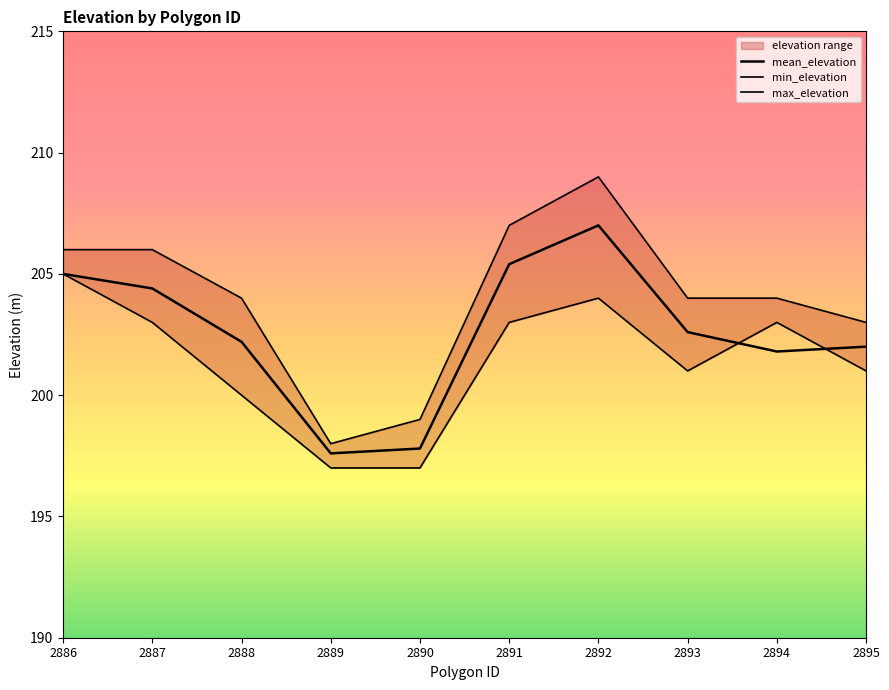

Reading left to right, transcribe all the data shown in this chart.

mean_elevation: 205.0	204.4	202.2	197.6	197.8	205.4	207.0	202.6	201.8	202.0
min_elevation: 205.0	203.0	200.0	197.0	197.0	203.0	204.0	201.0	203.0	201.0
max_elevation: 206.0	206.0	204.0	198.0	199.0	207.0	209.0	204.0	204.0	203.0